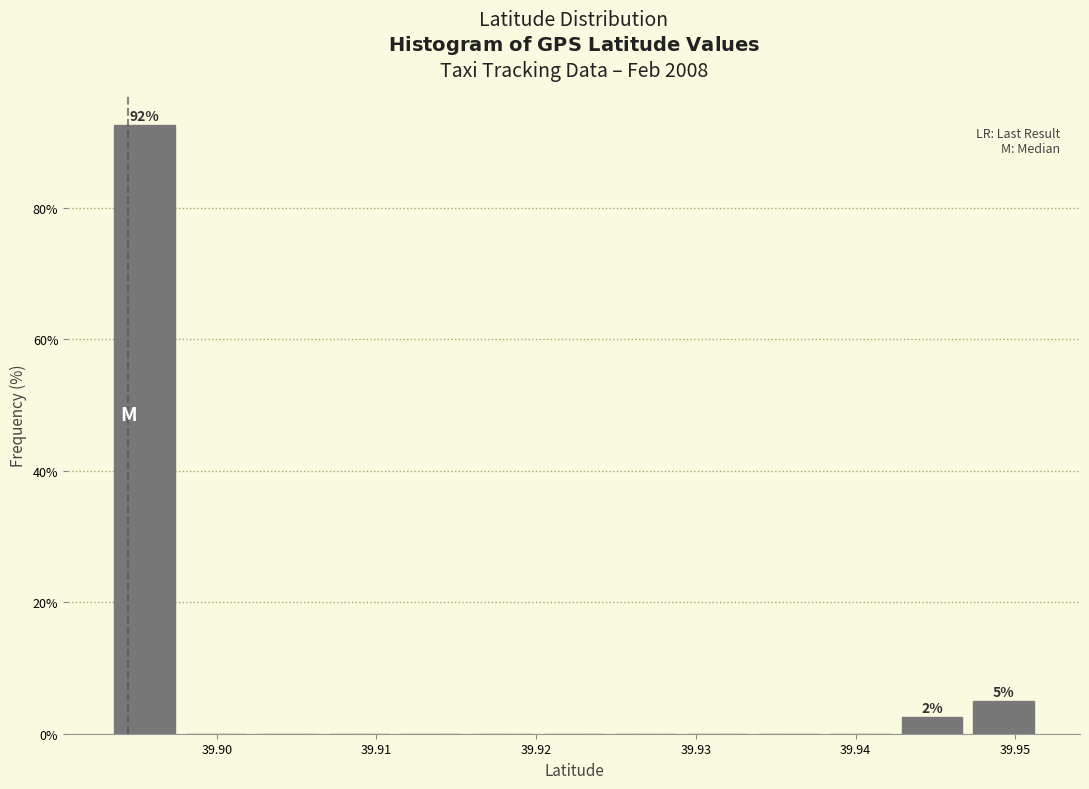

Which range on the x-axis has the tallest bar?

39.893 to 39.898